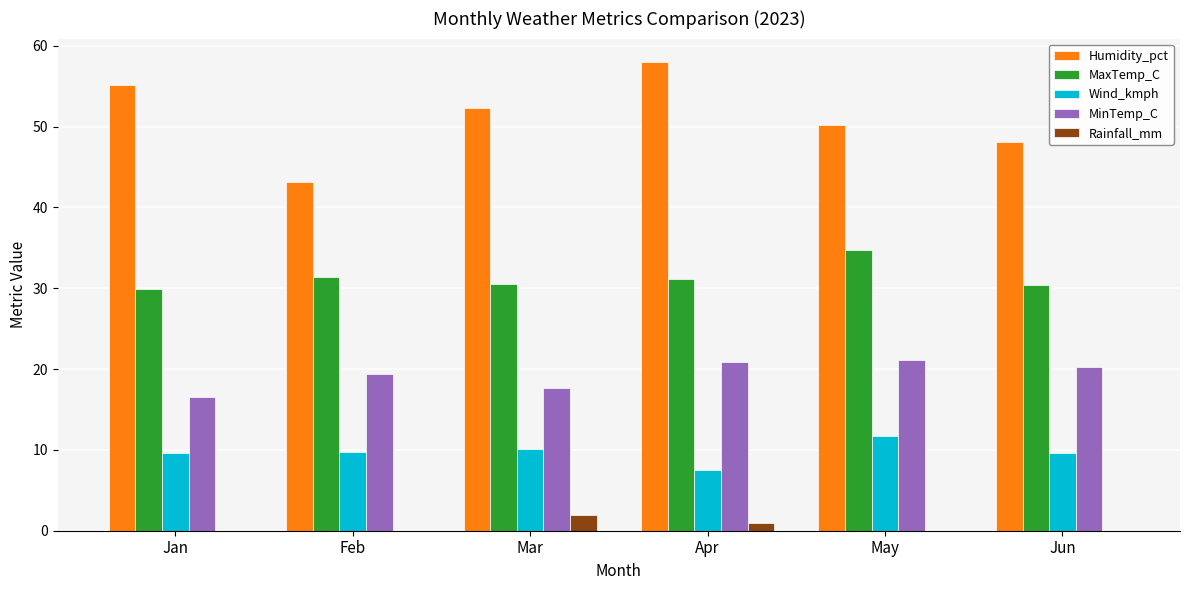

What value does the MinTemp_C series have at Jun?

20.3